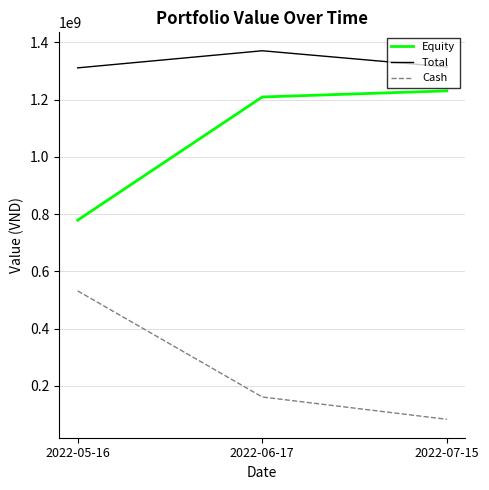

What is the highest value of the Equity series?

1230241200